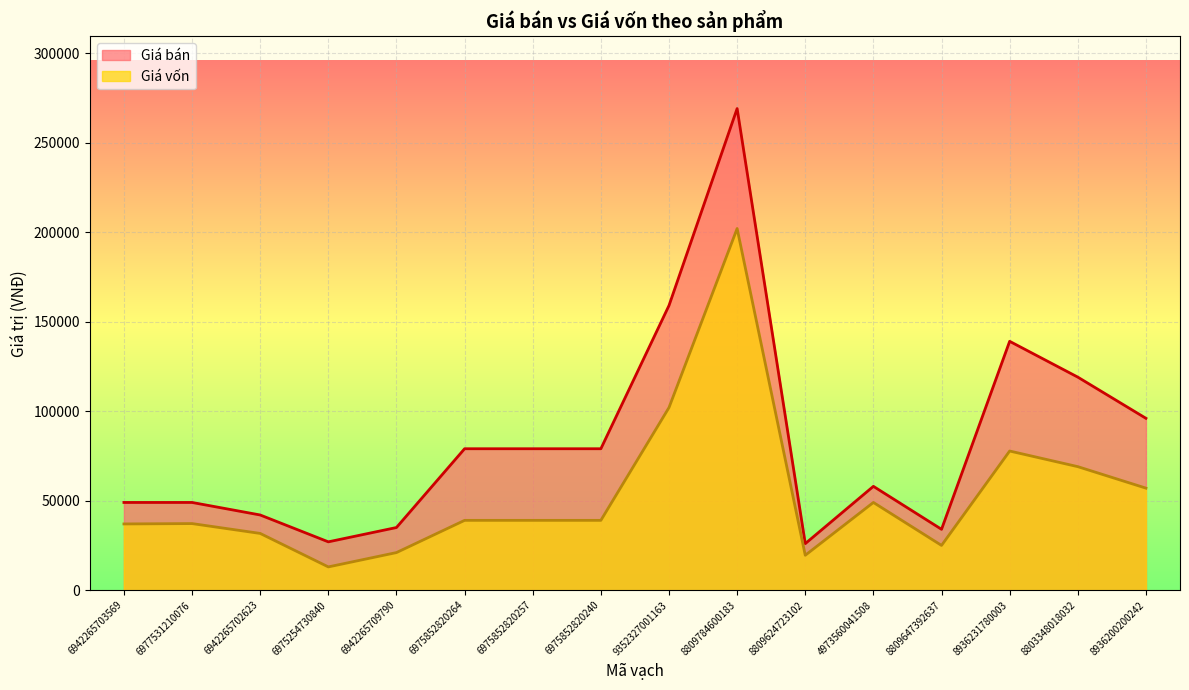

What is the smallest value displayed?

13000.0